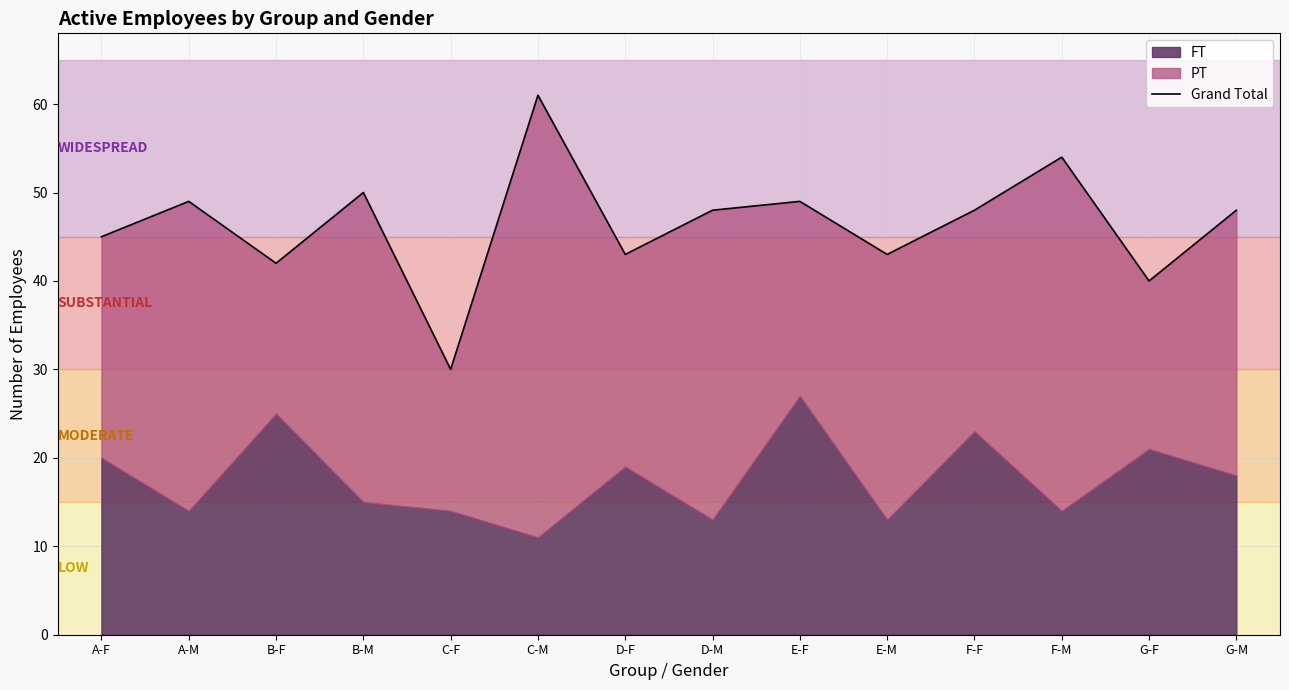

How many points are higher than both their immediate neighbors (excluding endpoints)?

5